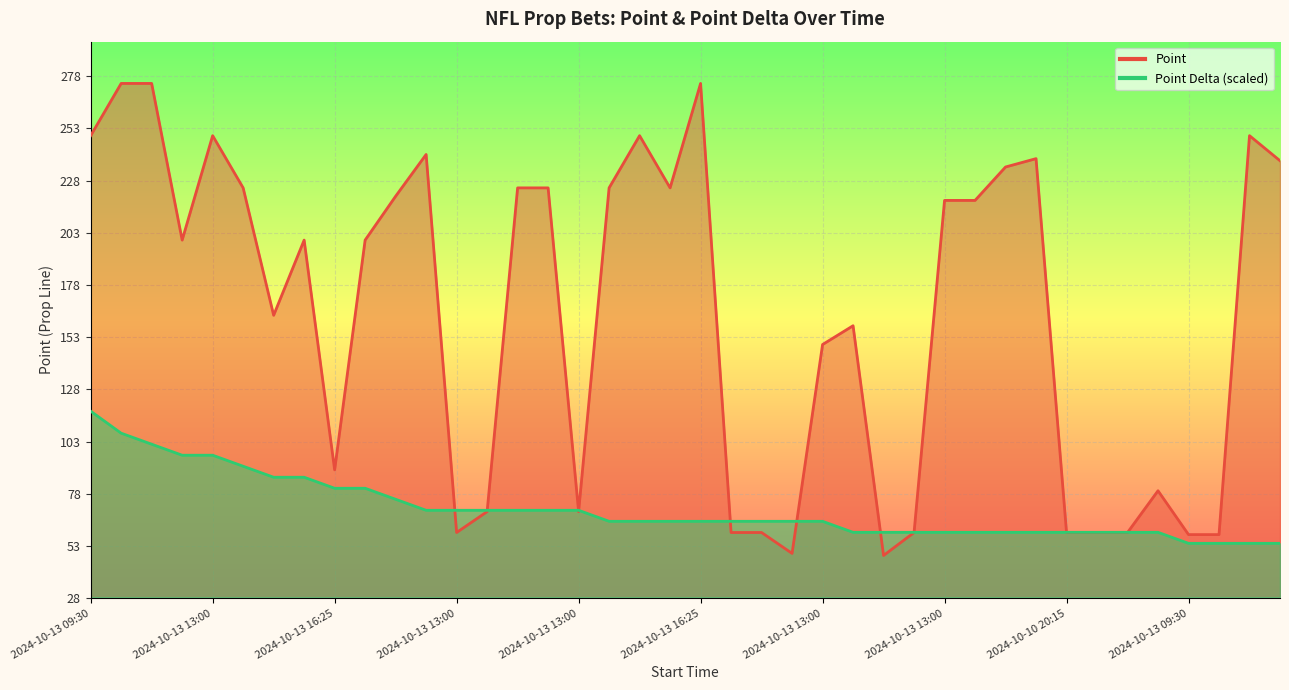

In Point, how many points are higher than both neighbors (excluding endpoints)?

9